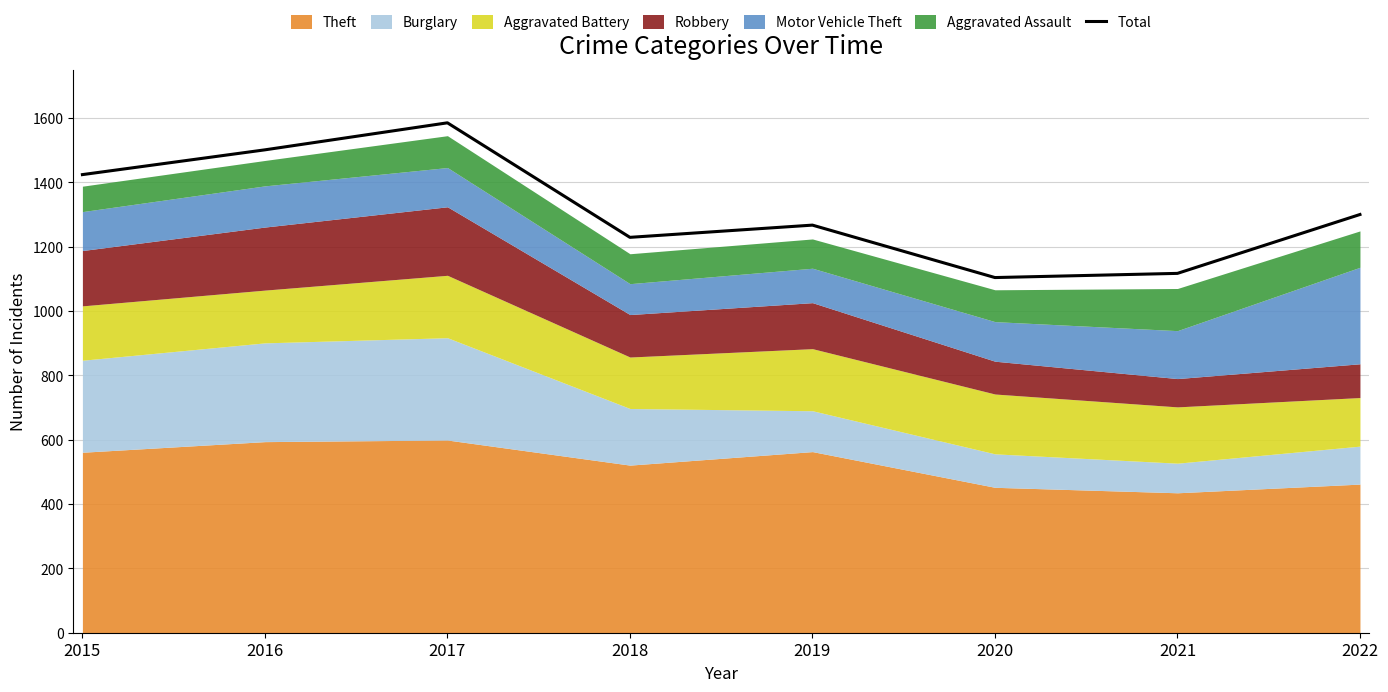

The chart shows a value of 1585 at 2017. True or false?

True